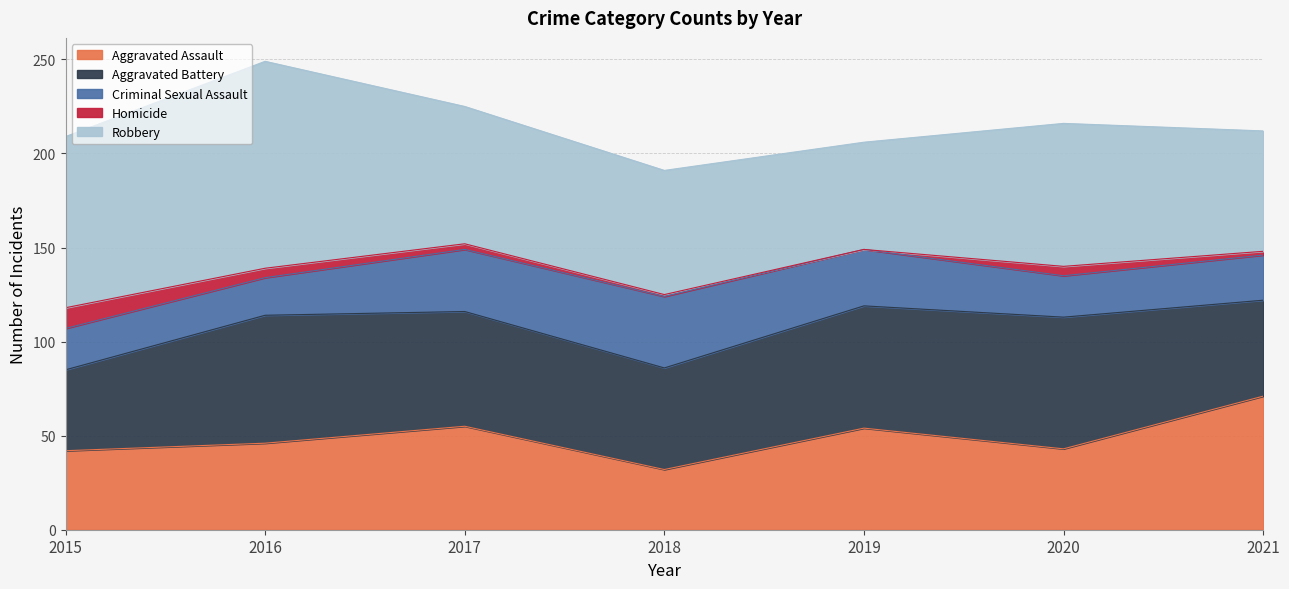

Reading right to left, transcribe all the data shown in this chart.

Aggravated Assault: 71	43	54	32	55	46	42
Aggravated Battery: 51	70	65	54	61	68	43
Criminal Sexual Assault: 24	22	30	38	33	20	22
Homicide: 2	5	0	1	3	5	11
Robbery: 64	76	57	66	73	110	91